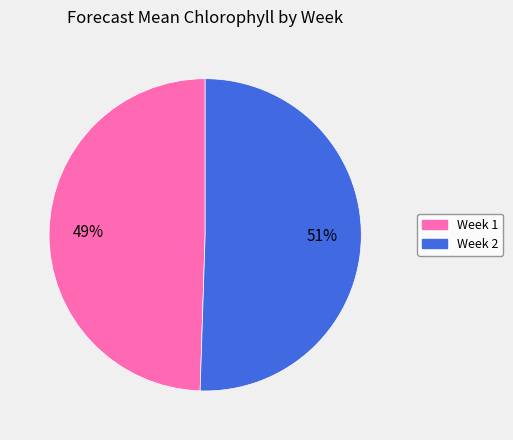

To the nearest percent, what portion does Week 1 represent?

49%